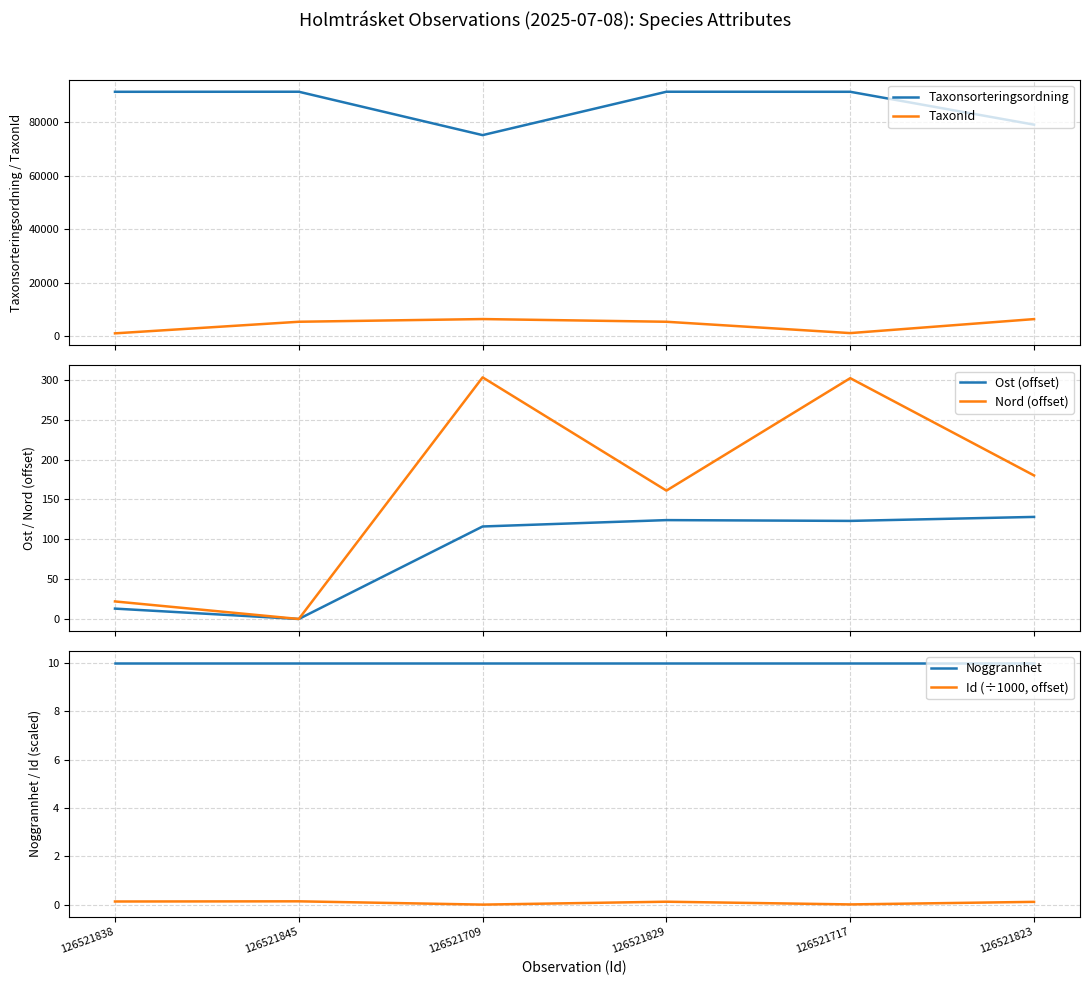

At which category is the sum across all series the highest?

126521829